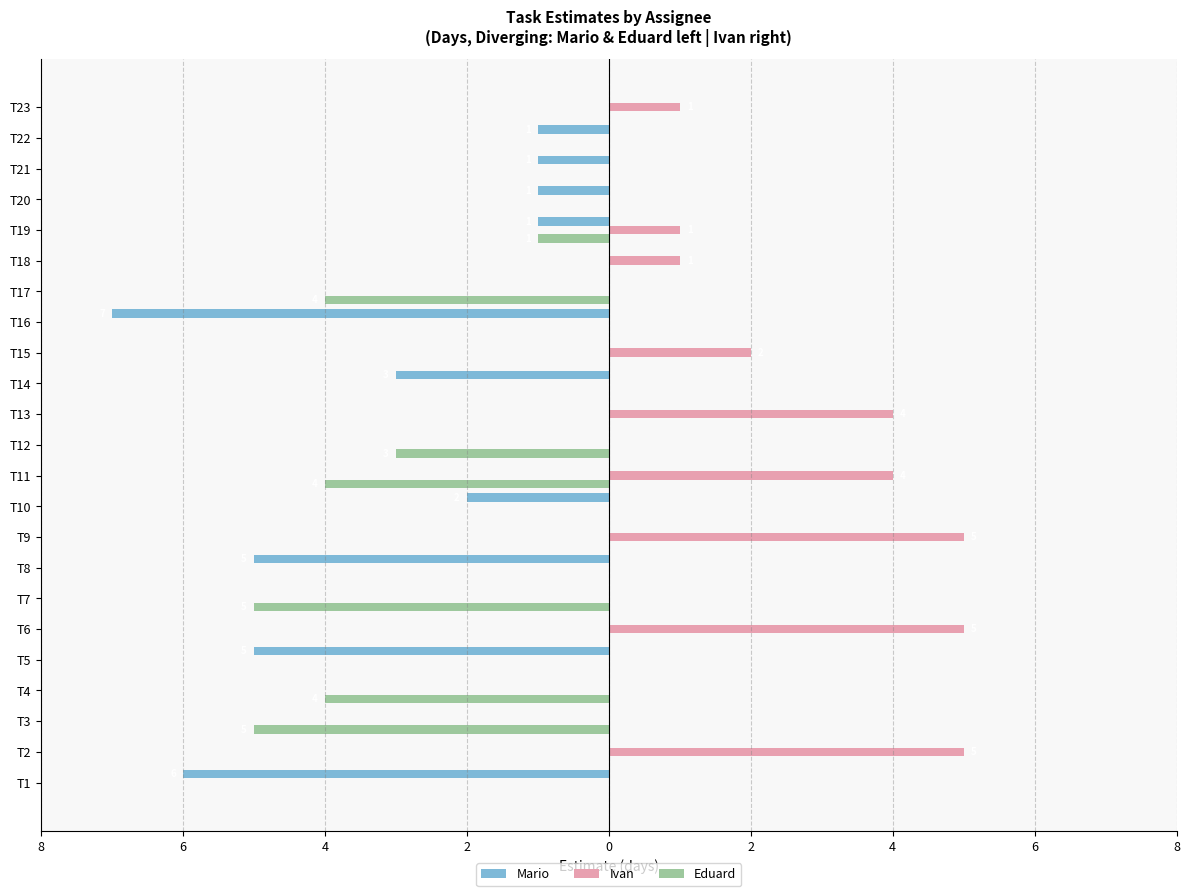

What are all the series names shown in the legend?

Mario, Ivan, Eduard